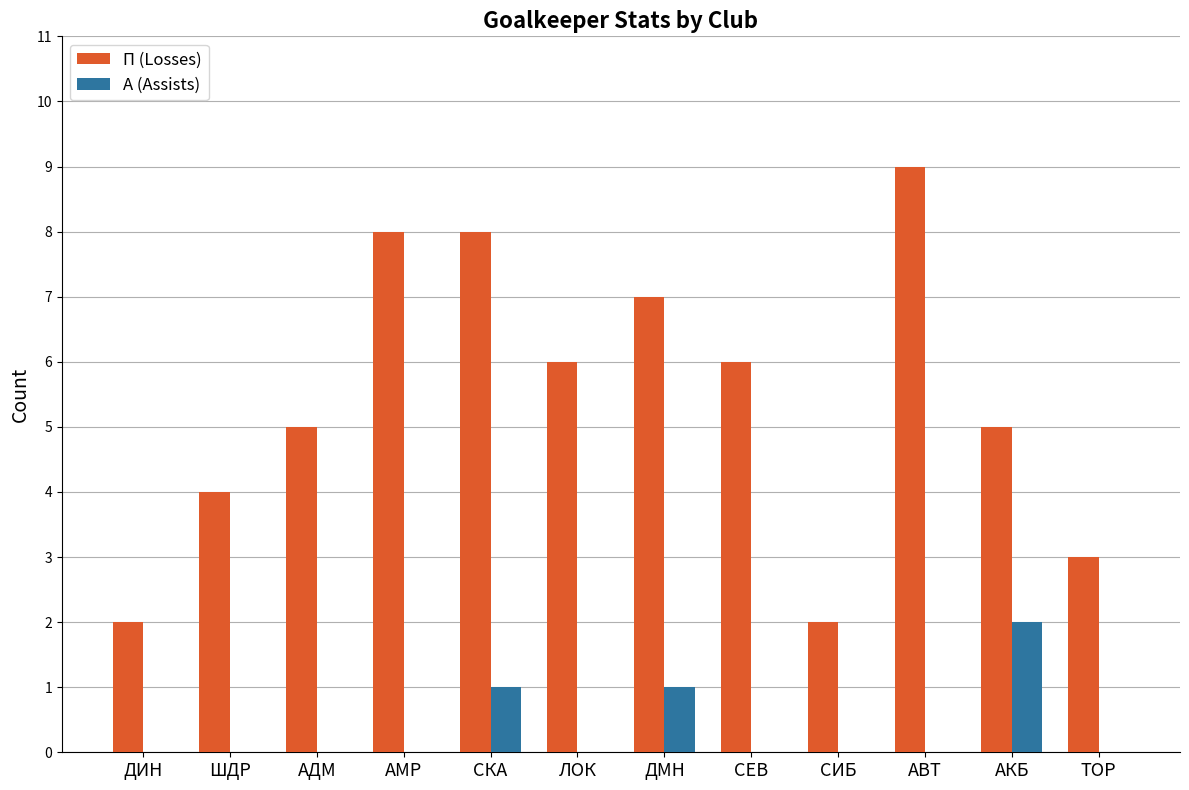

True or false: А (Assists) has a value of 0 at АВТ.

True